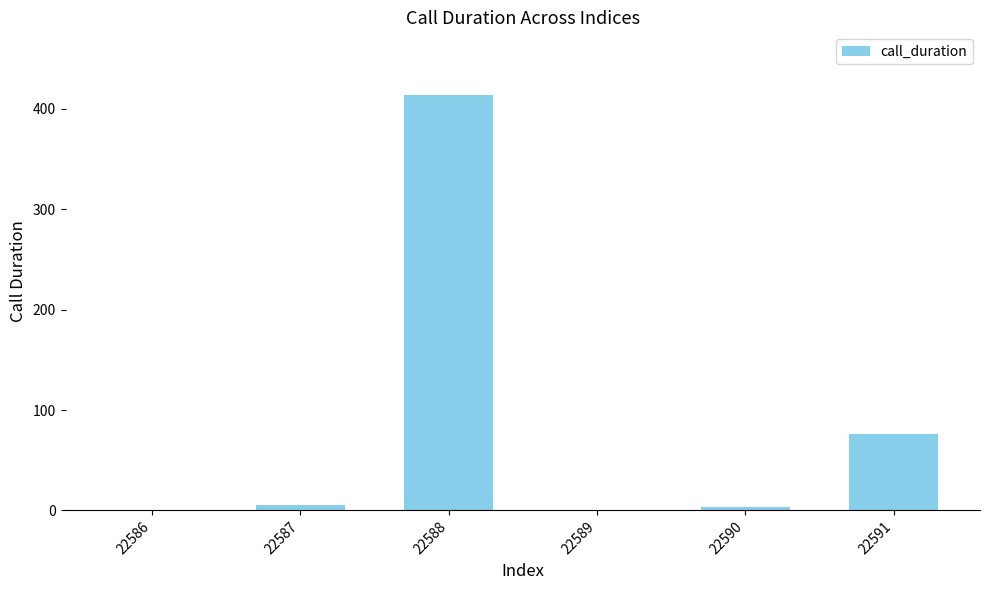

What is the change in value from 22587 to 22589?

-5